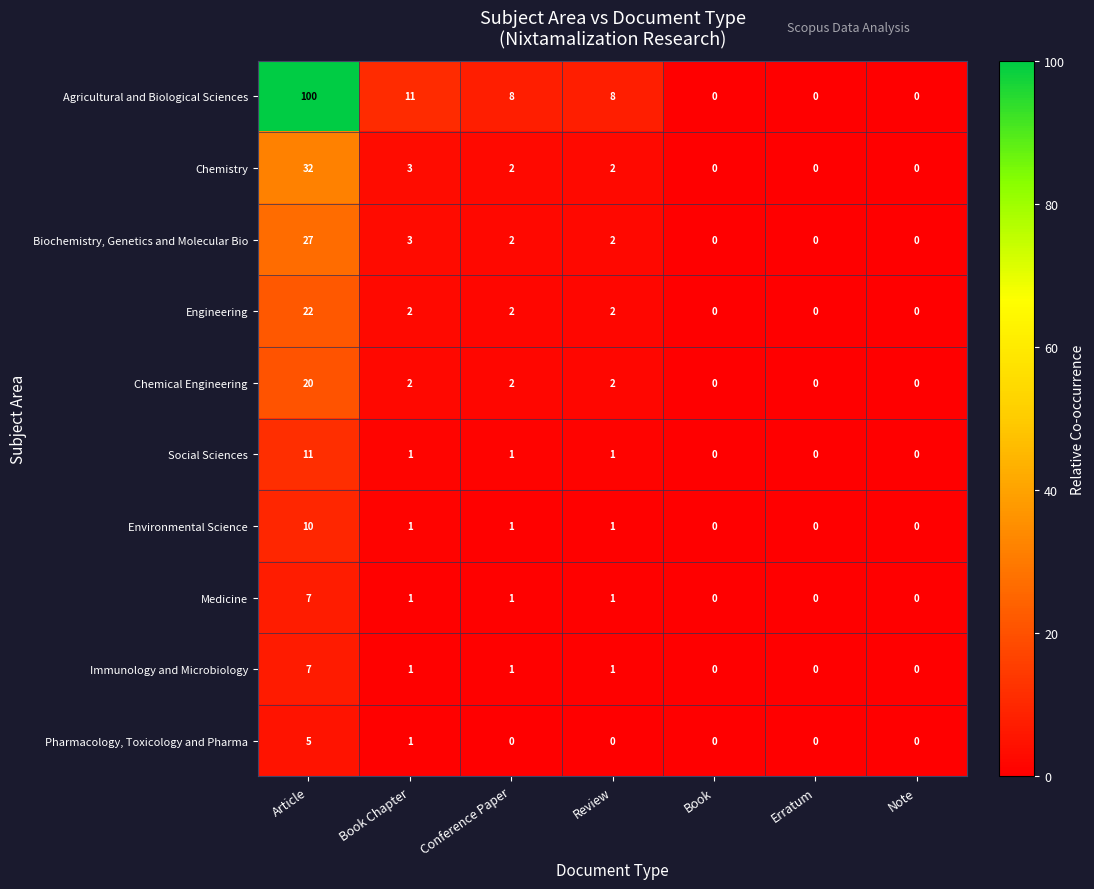

At which category is the sum across all series the highest?

Article